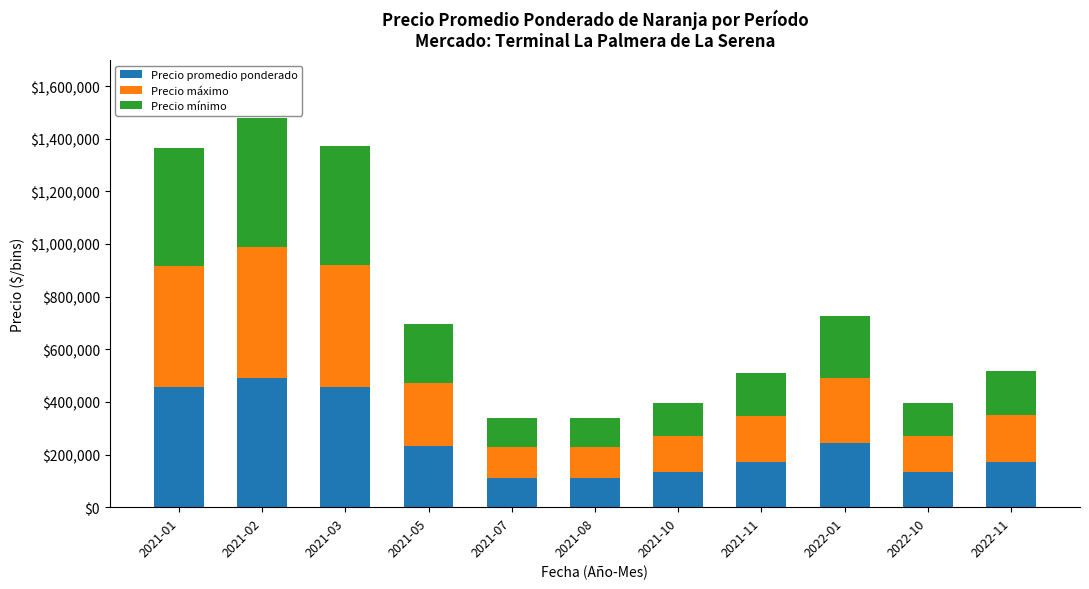

What is the difference between the maximum and minimum values in the Precio promedio ponderado series?

380000